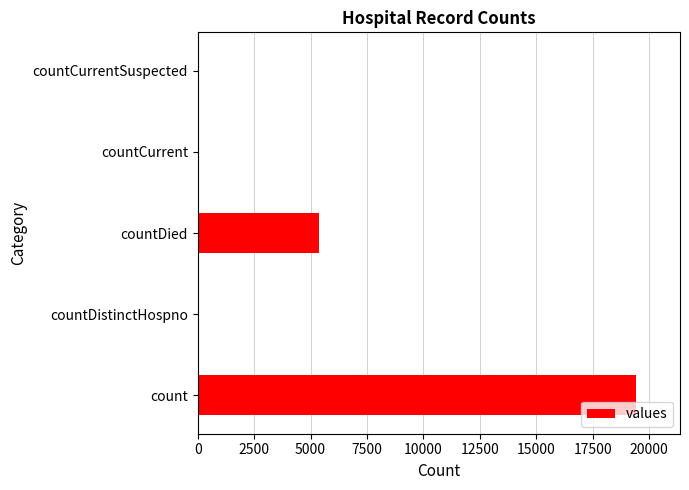

What is the greatest value displayed?

19420